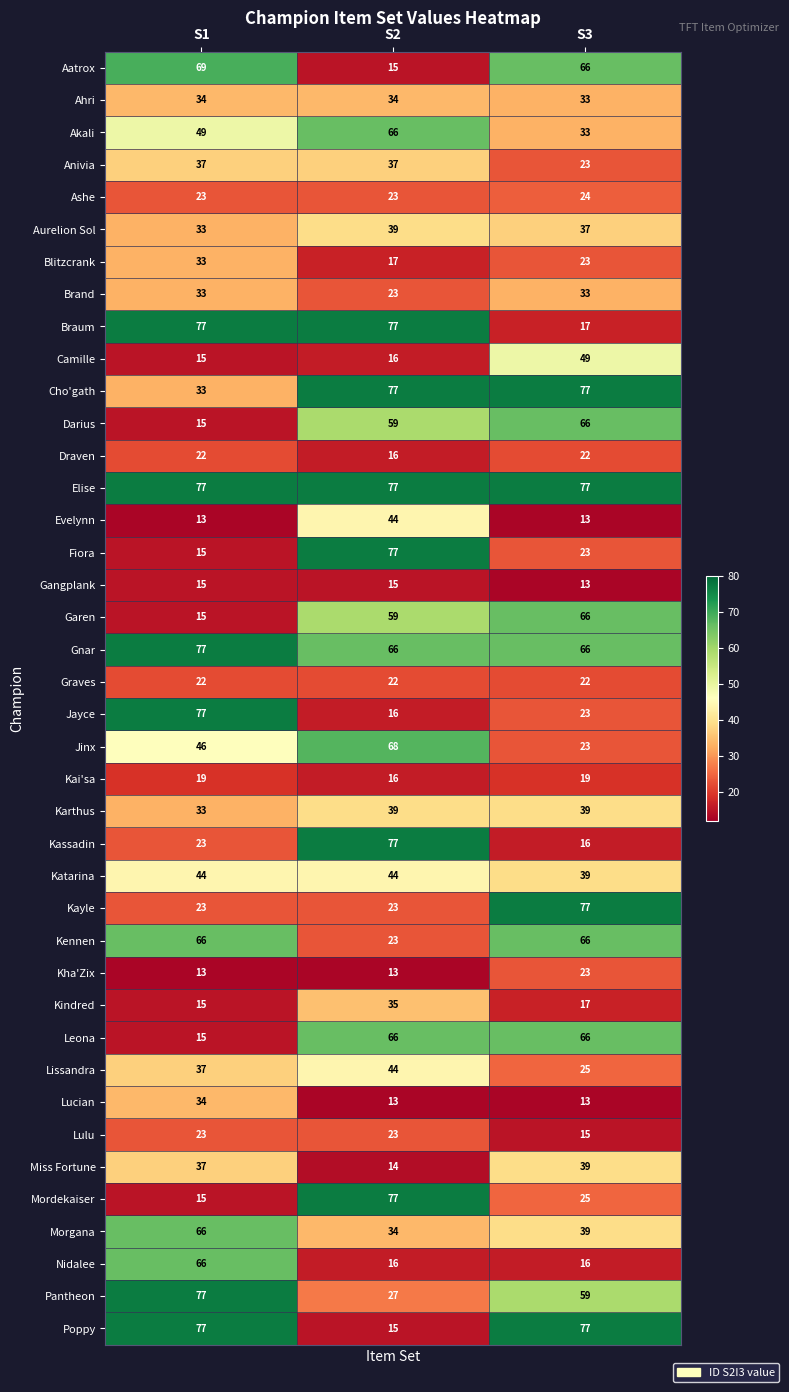

How many categories are shown in the chart?

3